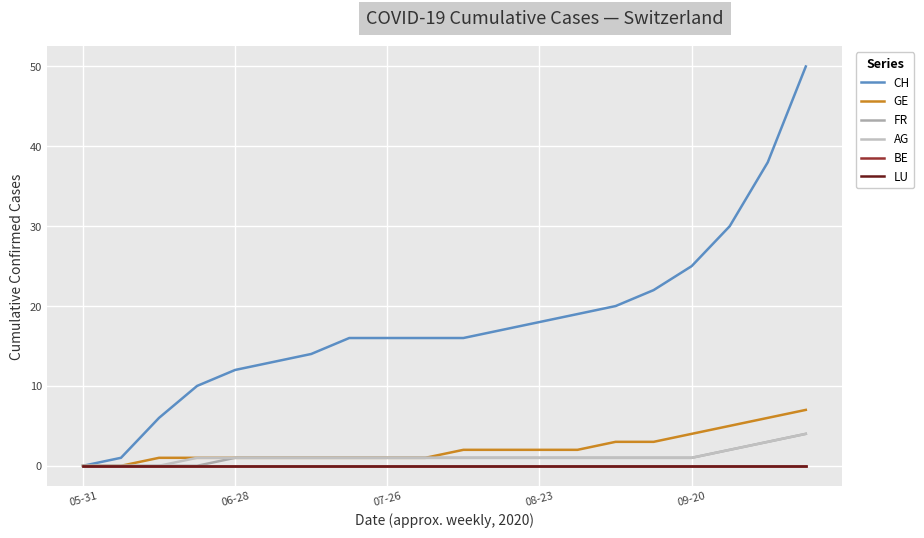

Does the chart display data point markers on the line(s)?

No